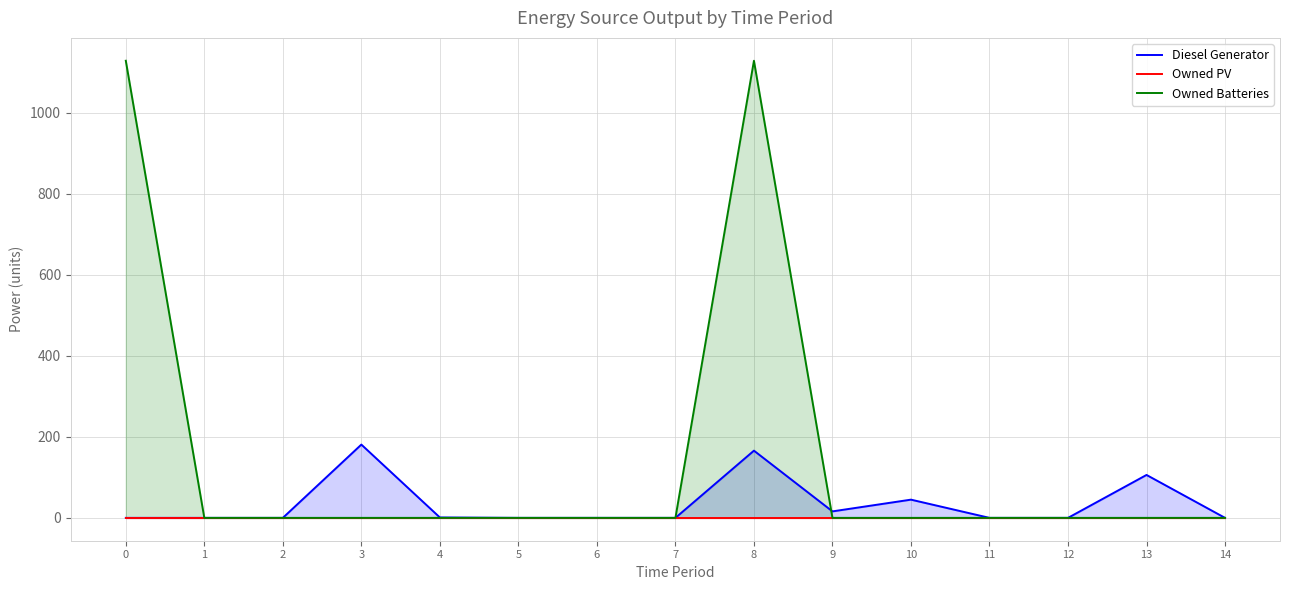

How many interior local peaks does the Diesel Generator series have?

4